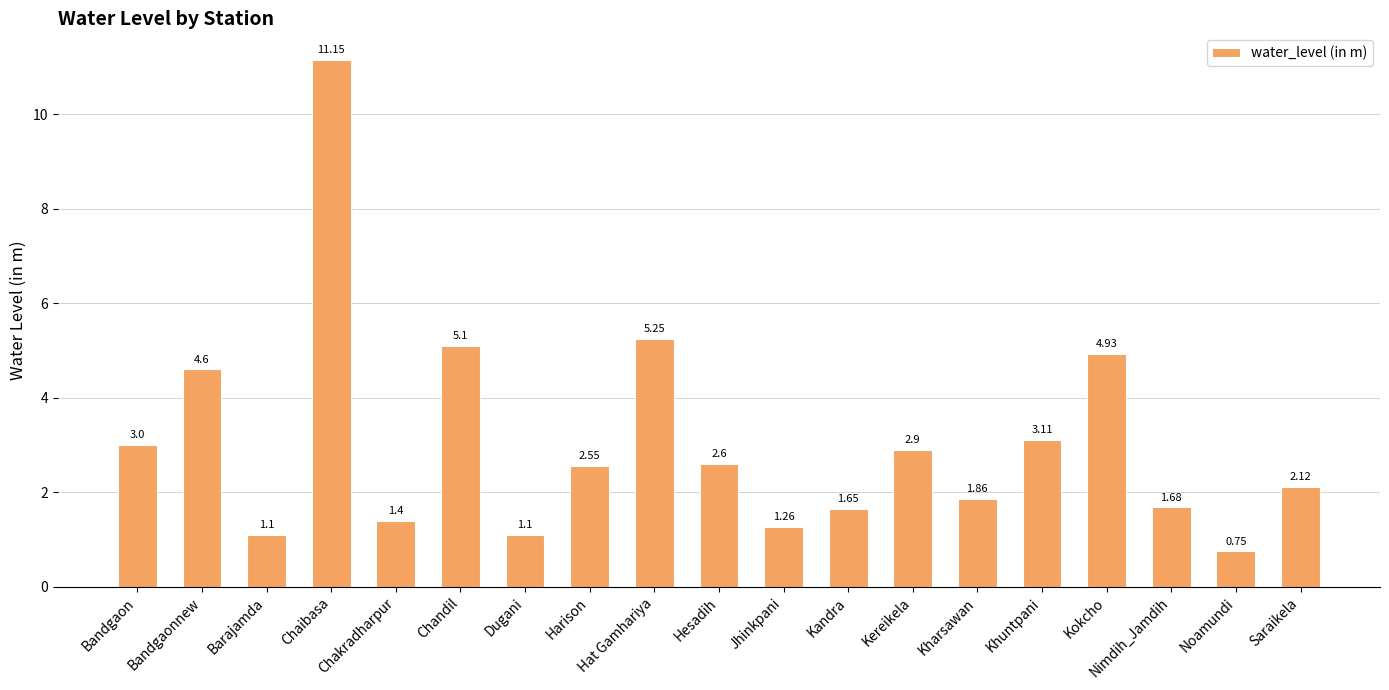

At which category does the chart reach its minimum across all series?

Noamundi